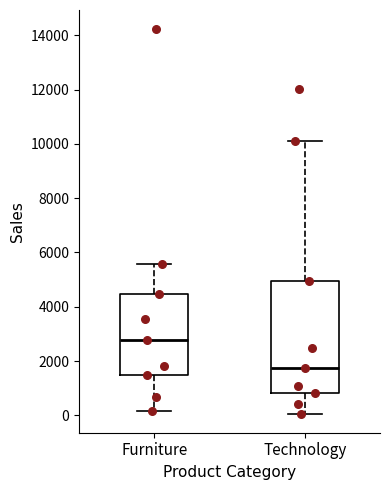

Reading left to right, transcribe this box plot: for each box, give where its median line is, the range the box spans, and where its two whiskers end, as read against the y-axis. The values are not printed on the chart, so give them approximately, as read against the axis.

Furniture: median 2800, box 1400 to 4400, whiskers 200 to 5600
Technology: median 1800, box 800 to 5000, whiskers 0 to 10200